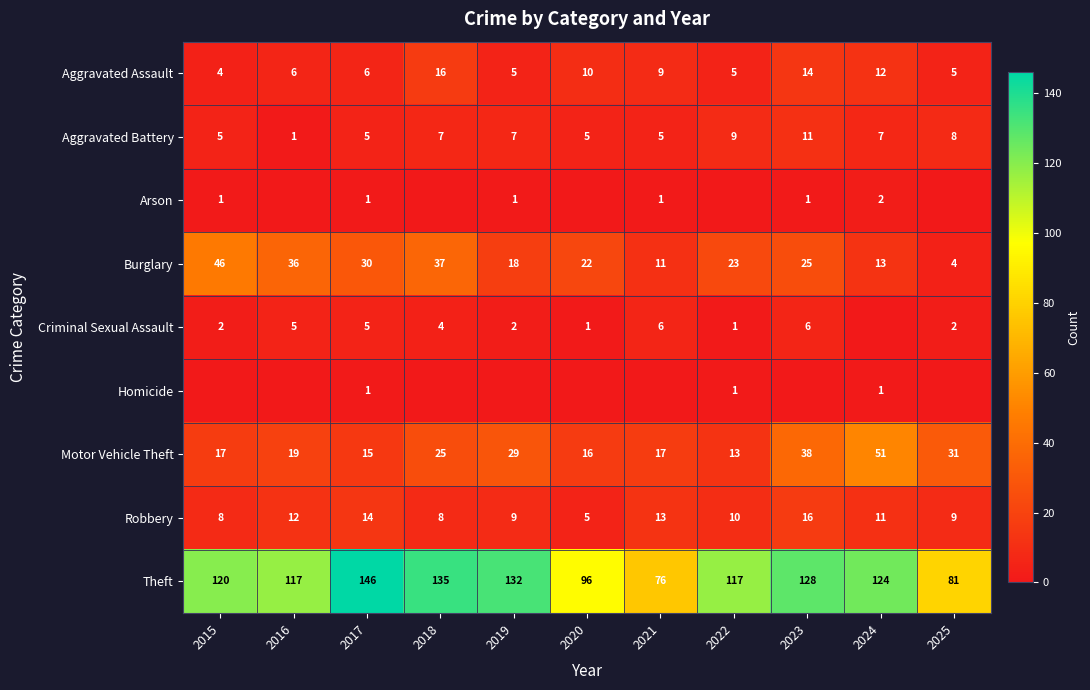

What is the sum of the Aggravated Assault values at 2018 and 2015?

20